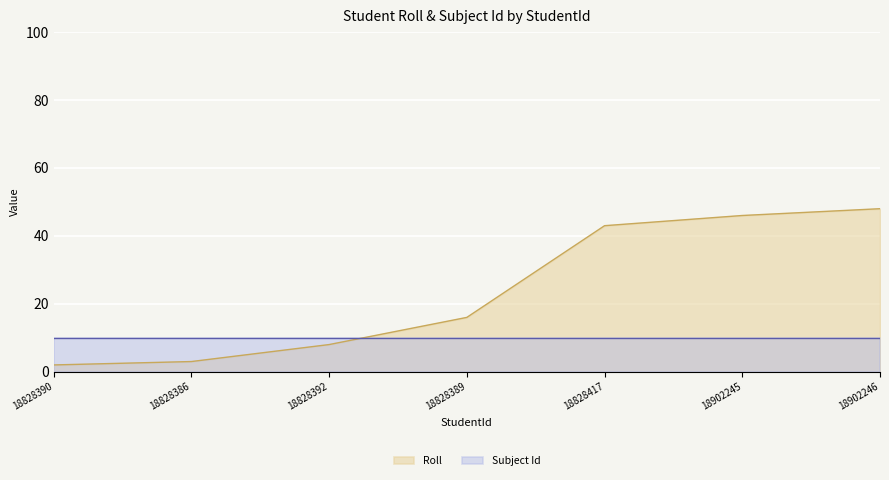

What is the smallest value displayed?

2